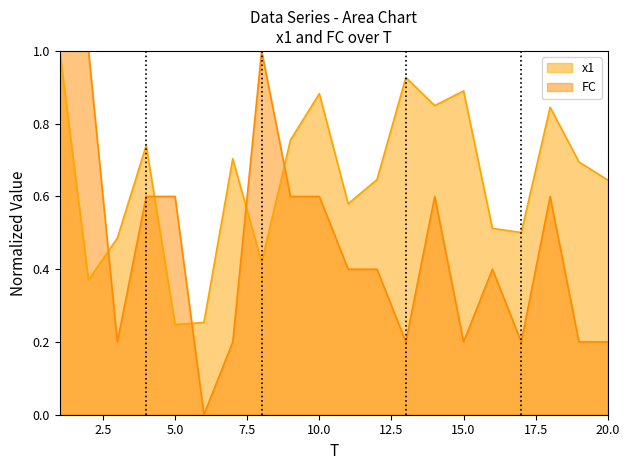

What is the value of the x1 point at the 9th from the left?

0.8